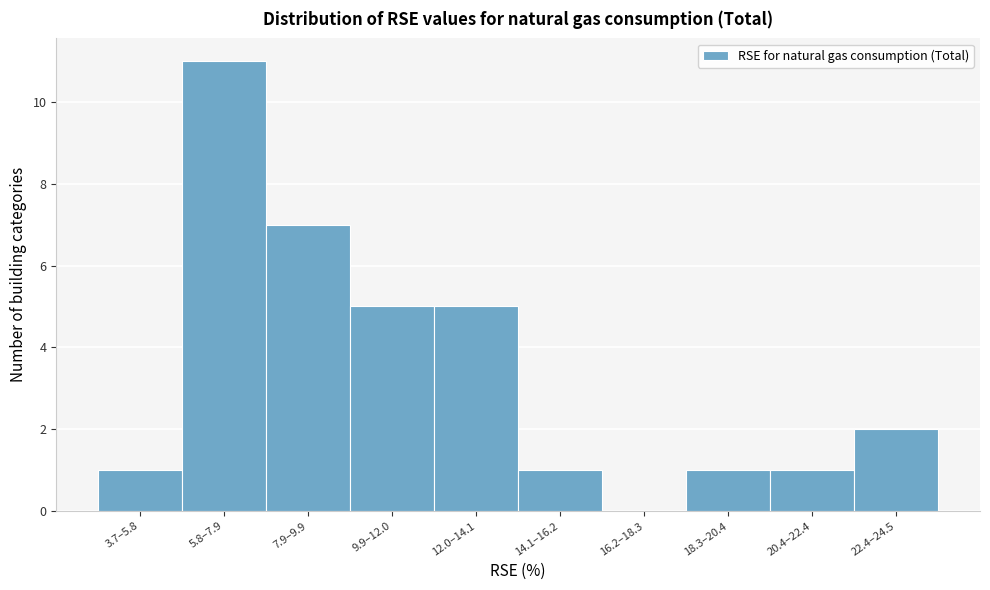

Reading right to left, transcribe all the data shown in this chart.

22.4–24.5=2	20.4–22.4=1	18.3–20.4=1	16.2–18.3=0	14.1–16.2=1	12.0–14.1=5	9.9–12.0=5	7.9–9.9=7	5.8–7.9=11	3.7–5.8=1